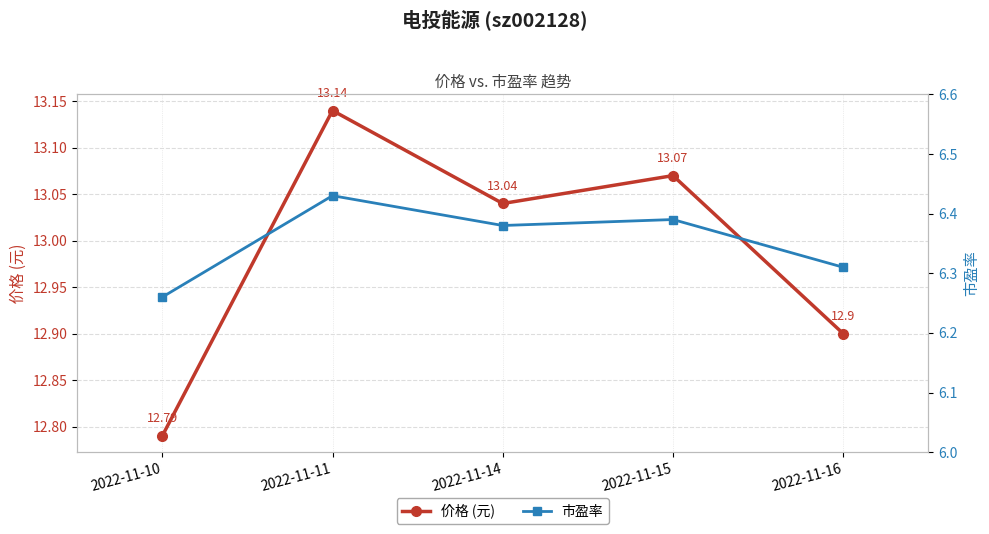

Count the number of data series in this chart.

2